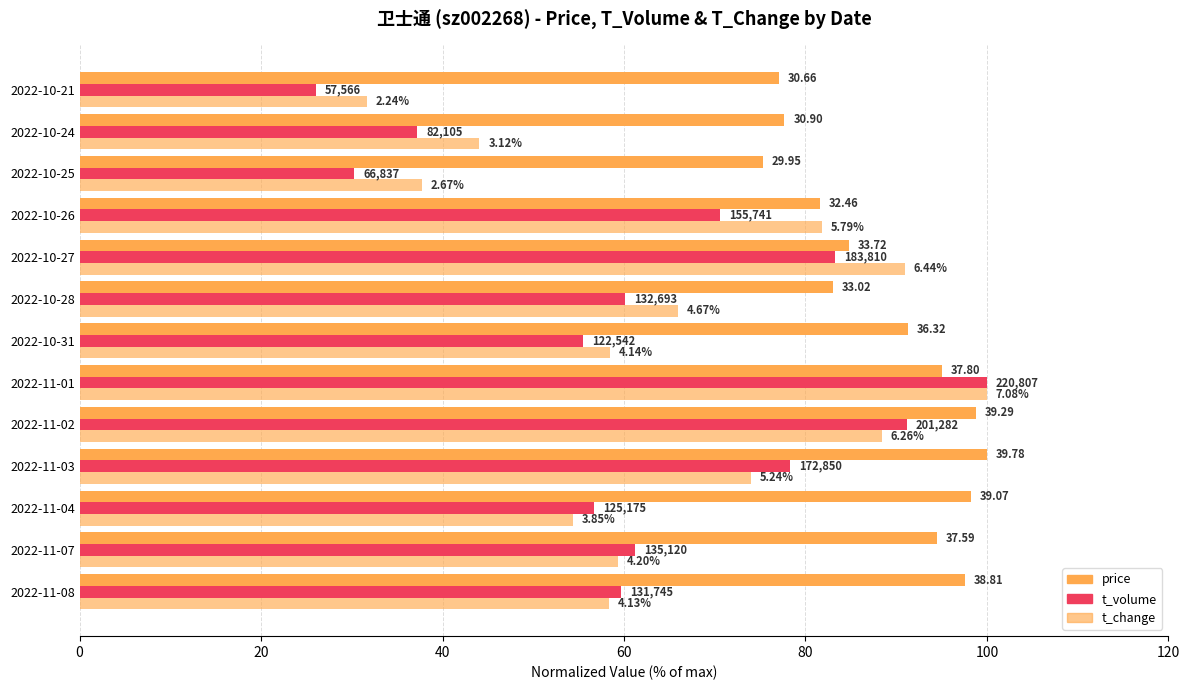

What is the value of the t_volume bar at the 3rd from the left?

56.7